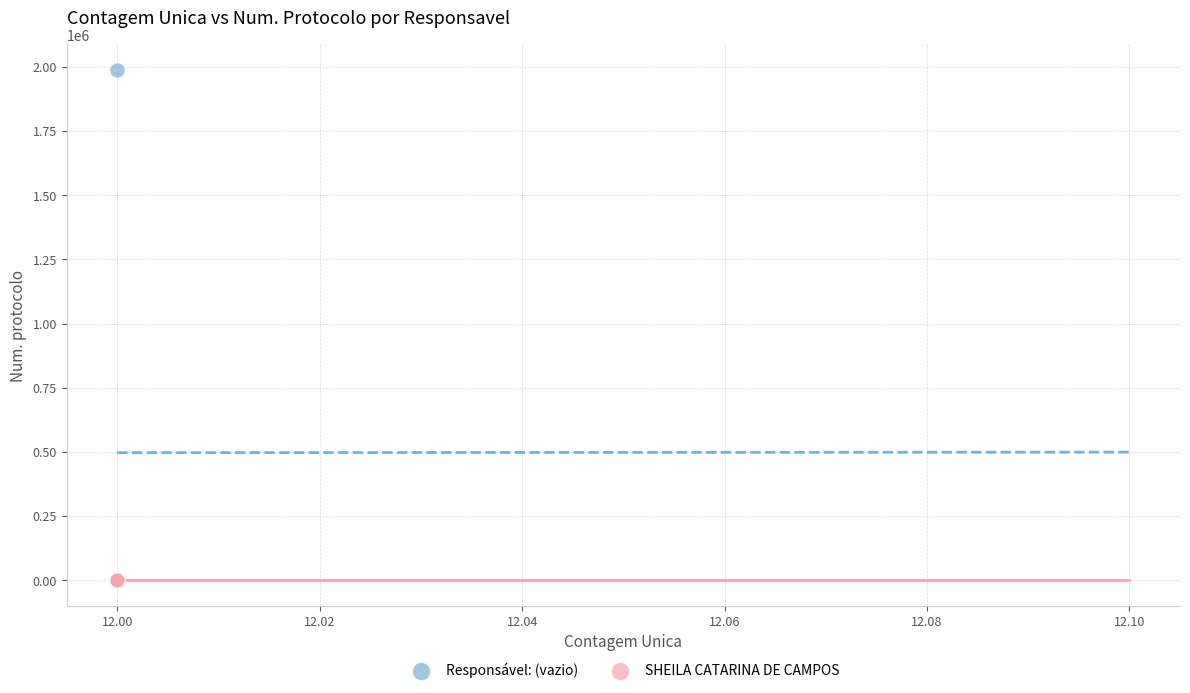

What are all the series names shown in the legend?

Responsável: (vazio), SHEILA CATARINA DE CAMPOS